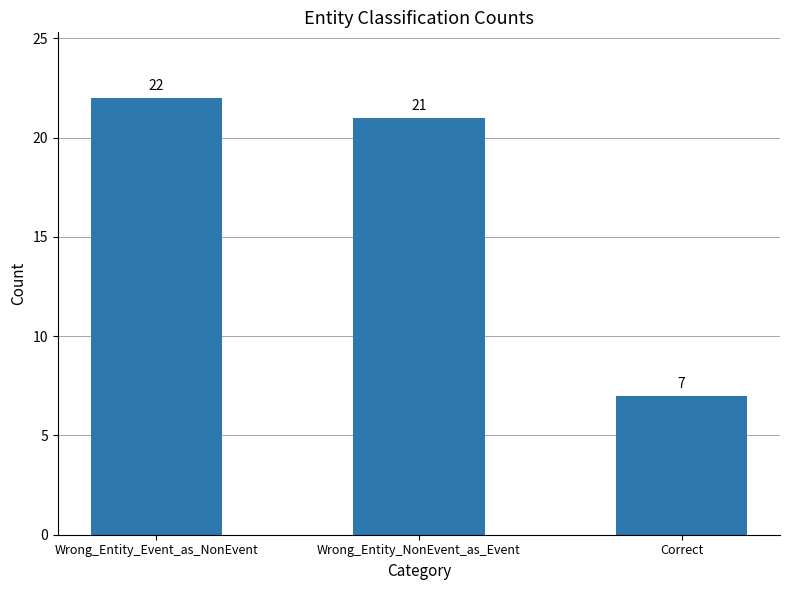

True or false: the data shows 21 at Wrong_Entity_NonEvent_as_Event.

True